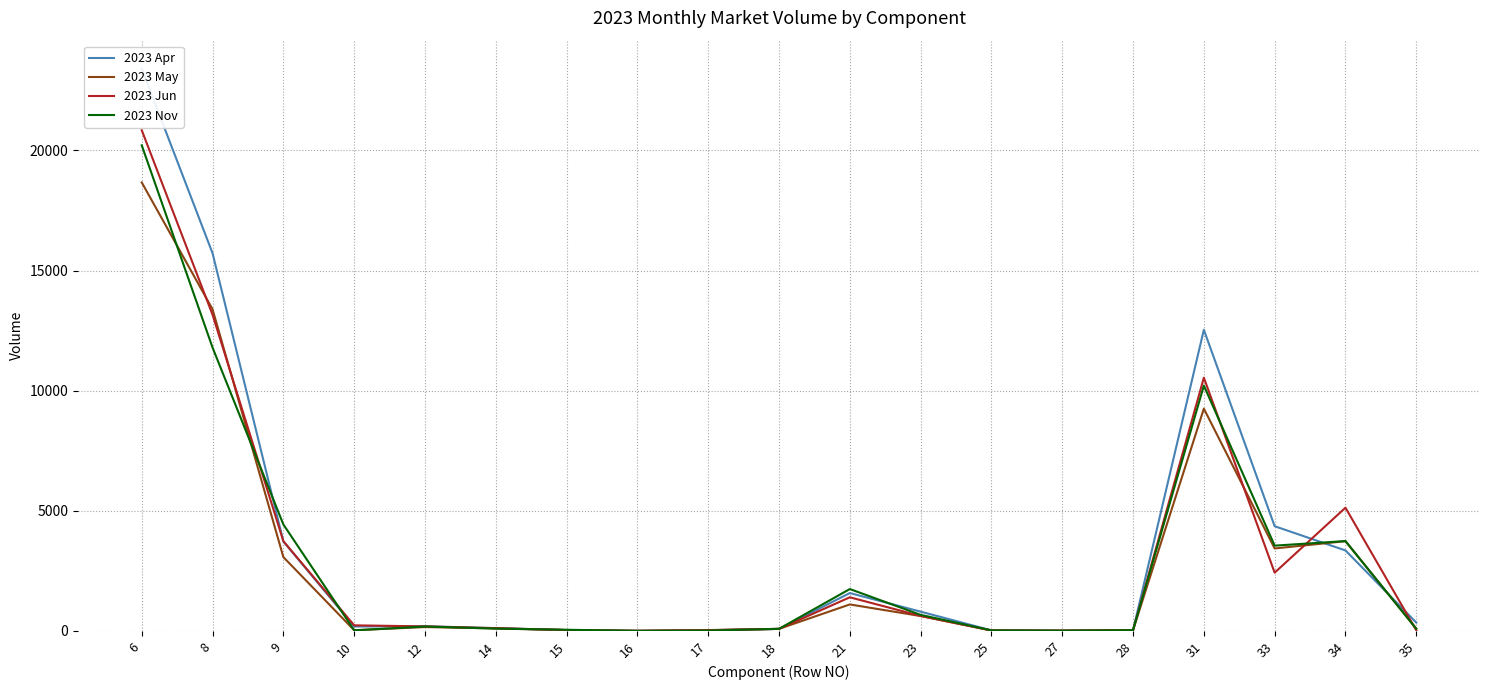

At which label does 2023 Apr first exceed 190?

6